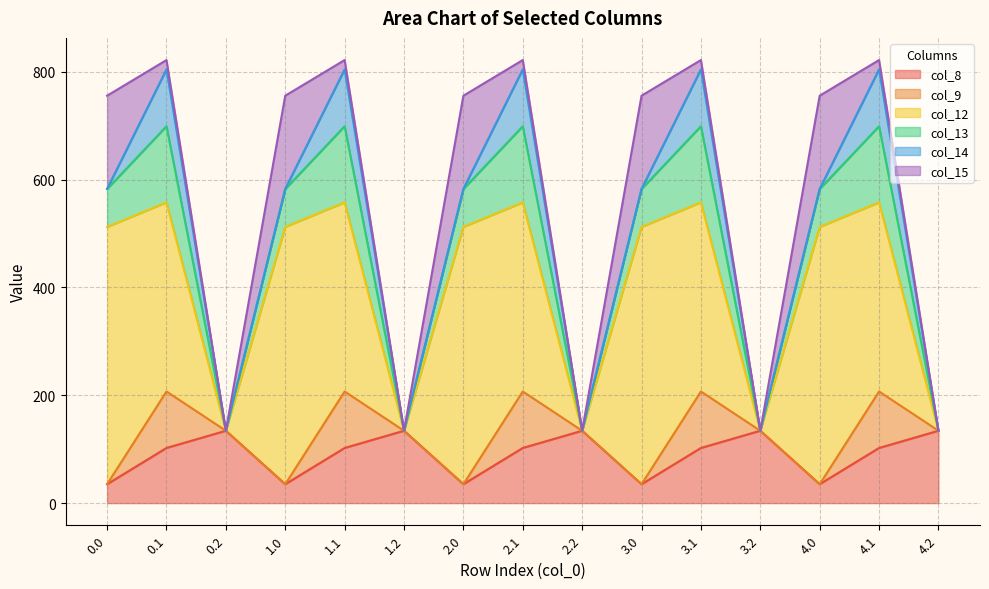

What is the label of the 4th point from the left?

1.0